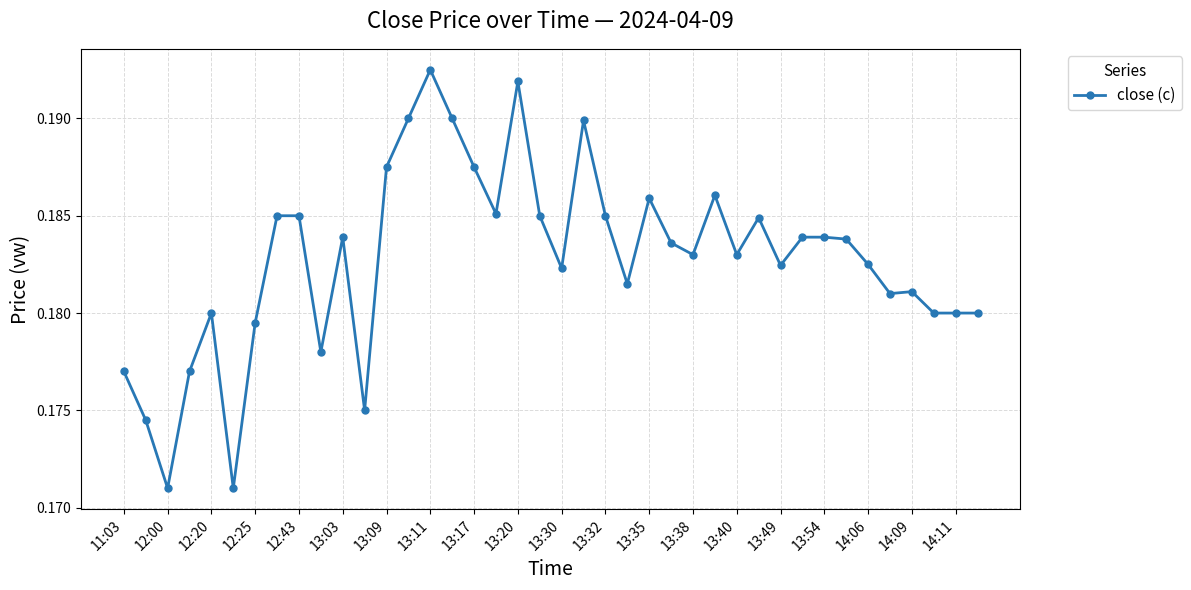

How many values are between 0 and 1?

40